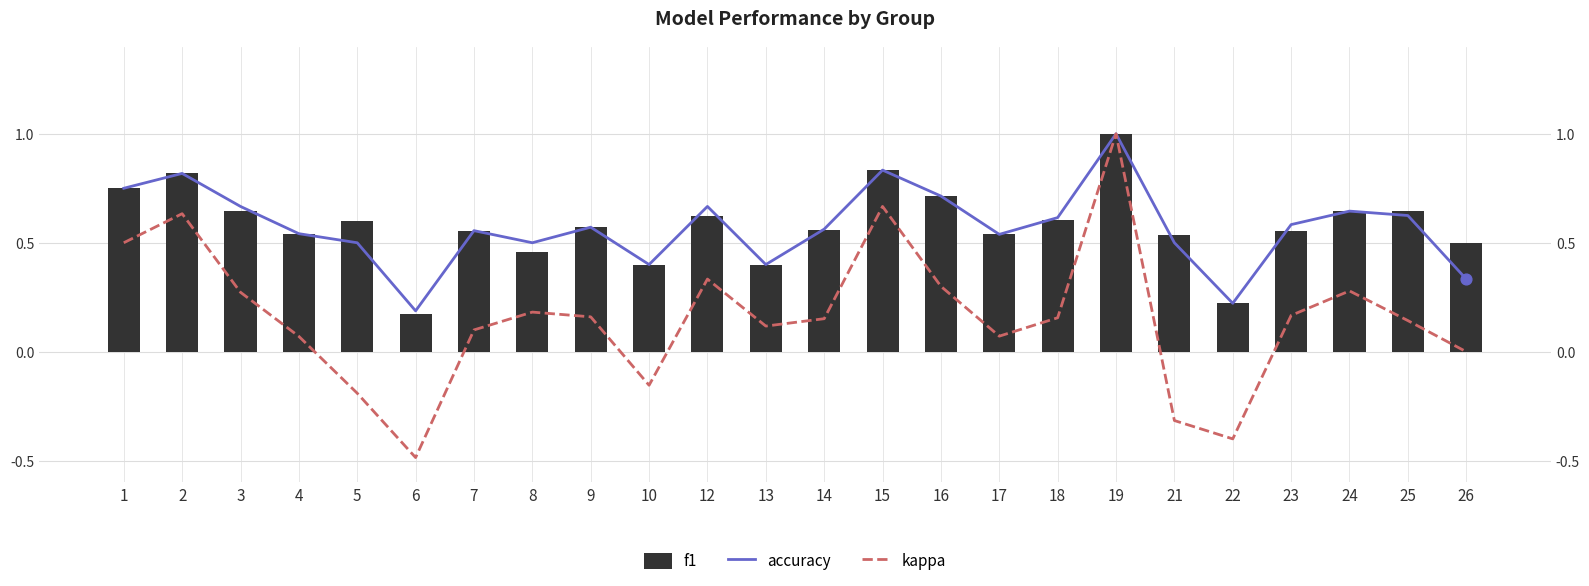

Which series has the largest total across all categories?

f1